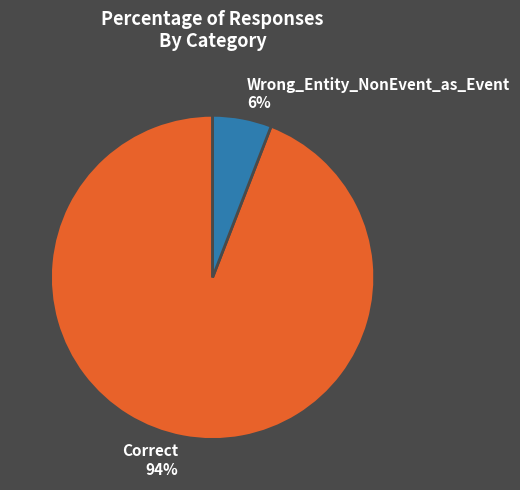

To the nearest percent, what is the difference between the largest and smallest slice percentages?

88%